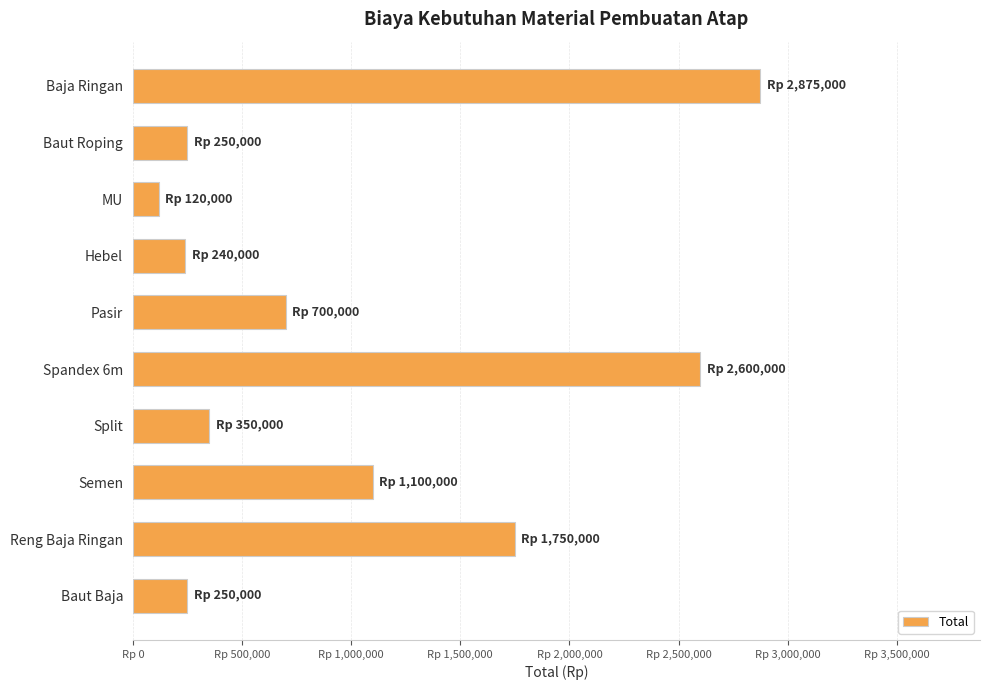

What is the greatest value displayed?

2875000